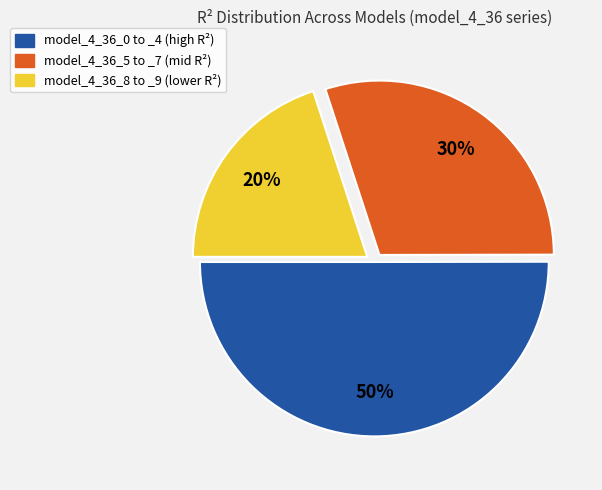

To the nearest percent, what is the difference between the largest and smallest slice percentages?

30%